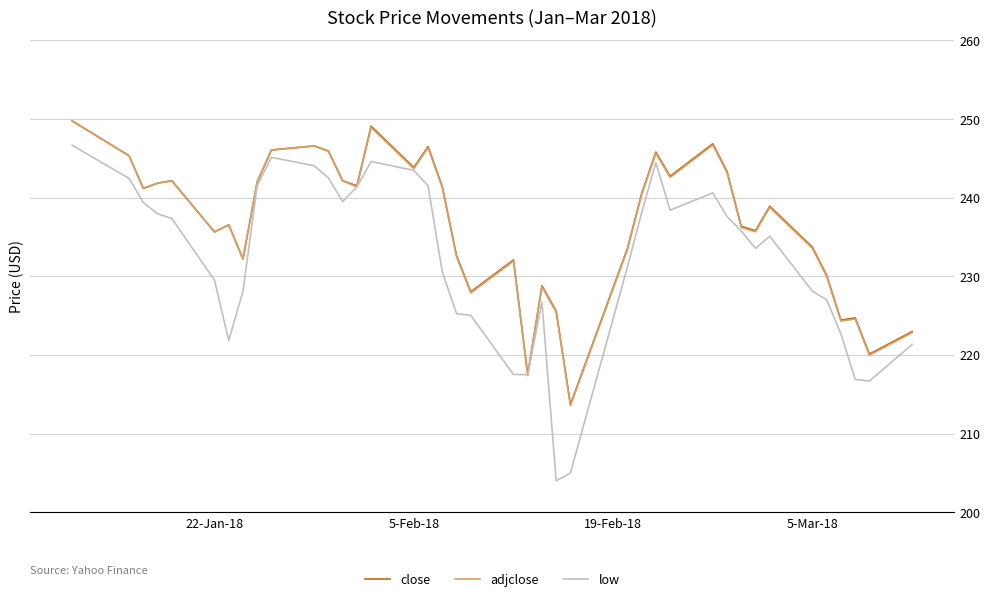

What is the highest value of the adjclose series?

249.8